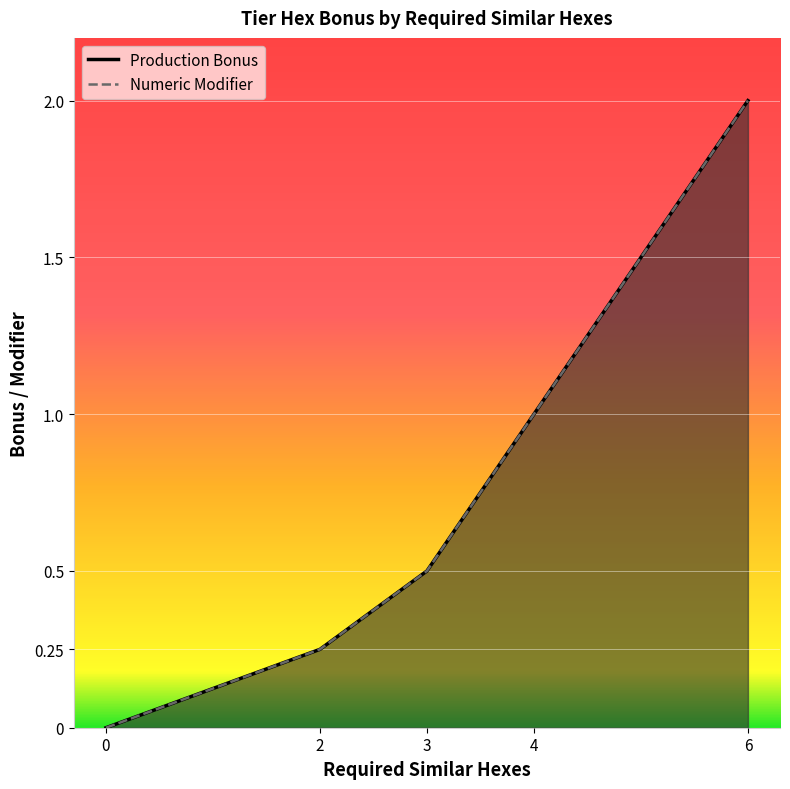

Reading right to left, transcribe all the data shown in this chart.

Production Bonus: 6=2.0	4=1.0	3=0.5	2=0.2	0=0.0
Numeric Modifier: 6=2.0	4=1.0	3=0.5	2=0.2	0=0.0